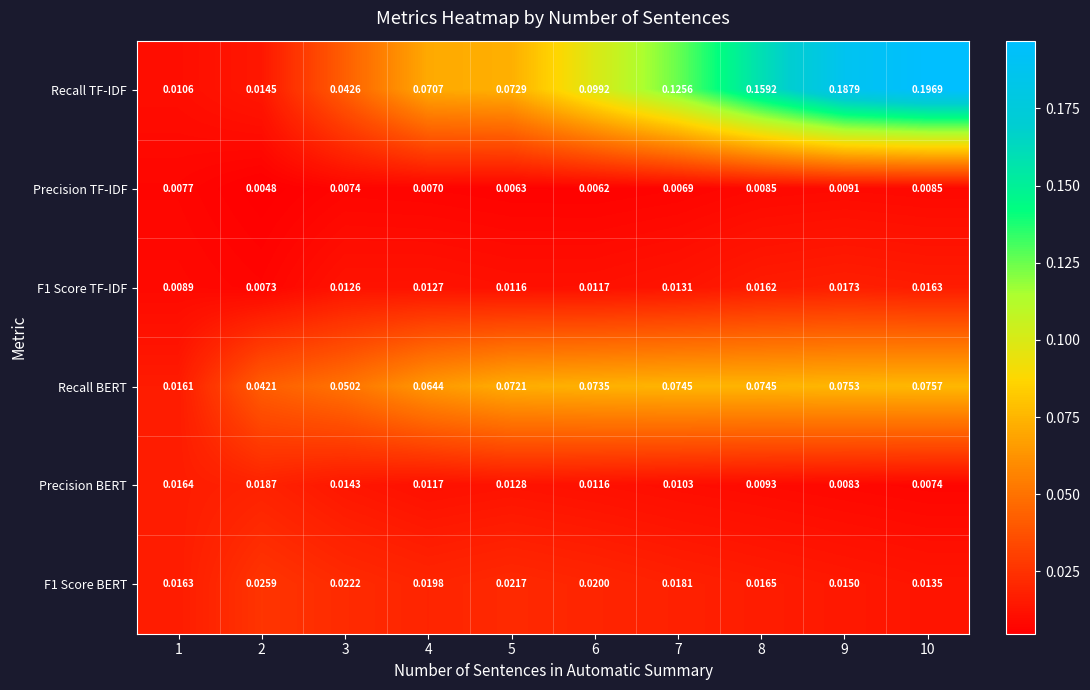

Which series has the largest range (max minus min)?

Recall TF-IDF